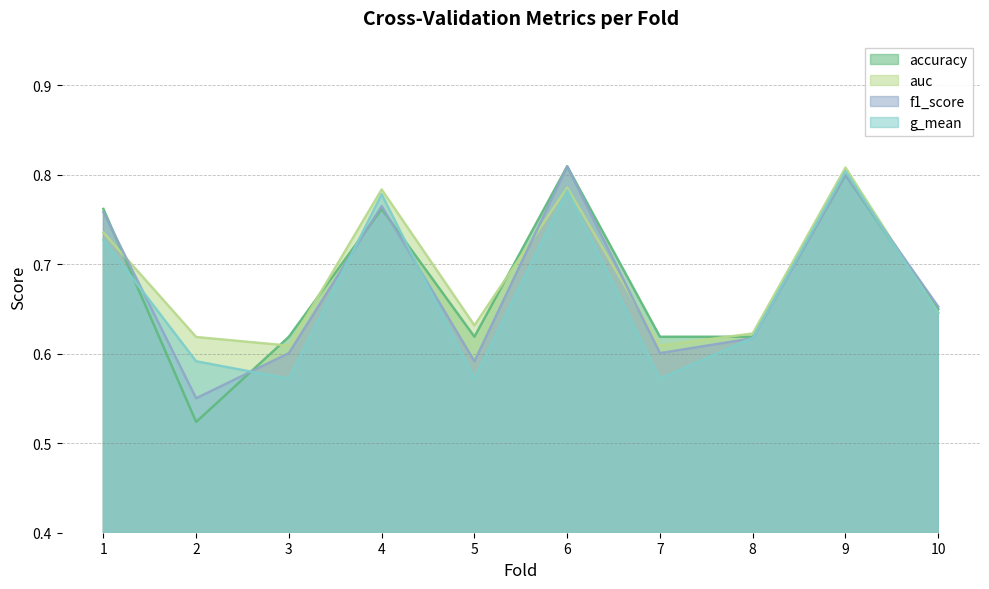

What is the highest value of the g_mean series?

0.8